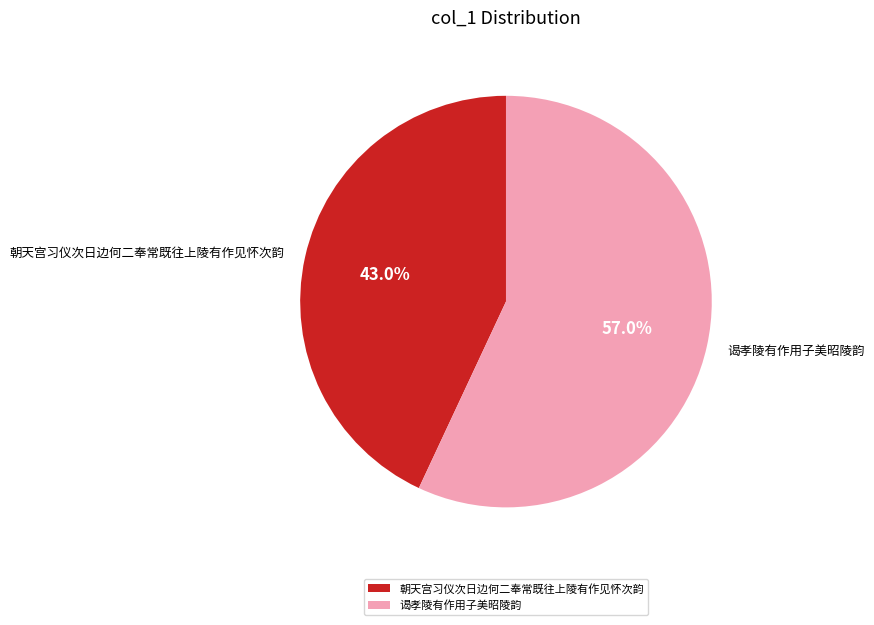

True or false: 朝天宫习仪次日边何二奉常既往上陵有作见怀次韵 accounts for 33% of the total.

False